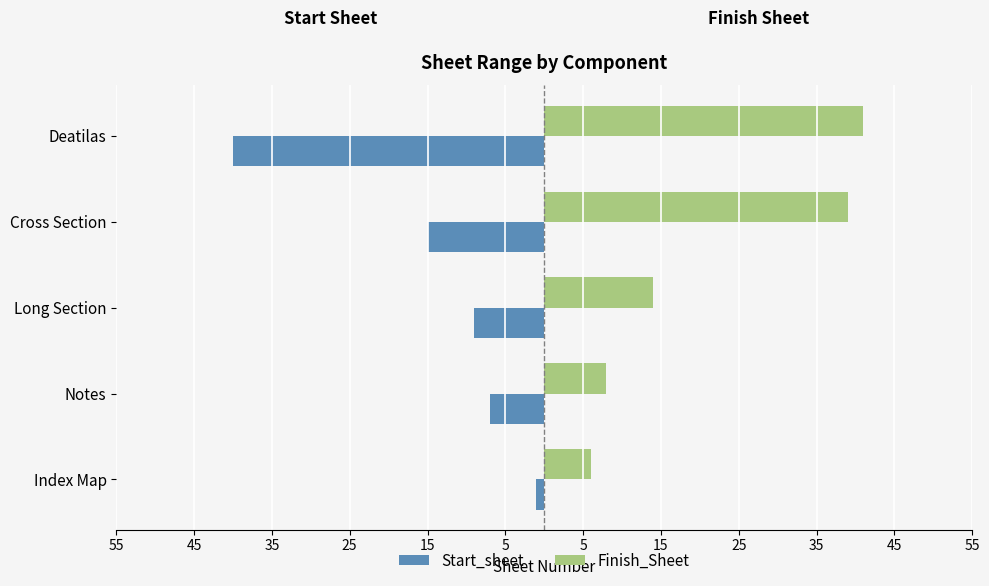

List the series in order of their peak value, highest first.

Finish_Sheet, Start_sheet